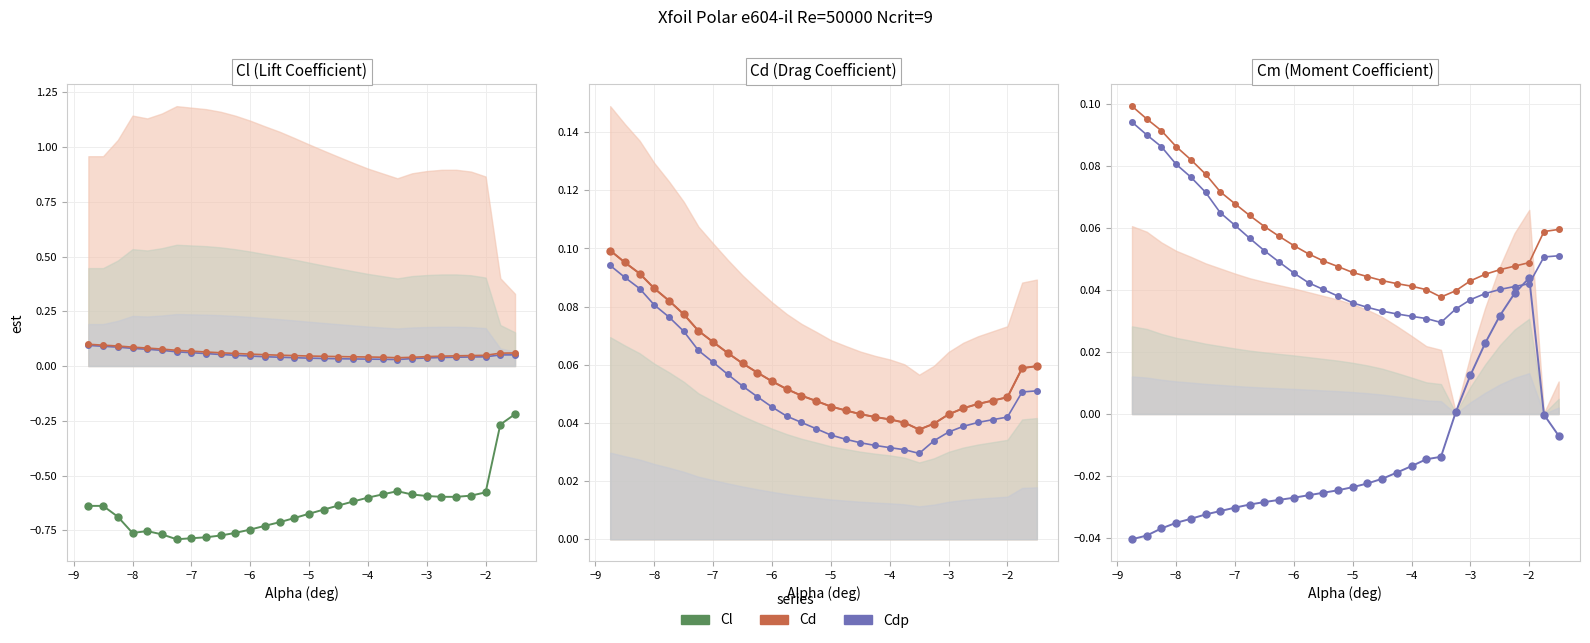

True or false: Cm has more than 1 interior local peaks.

False